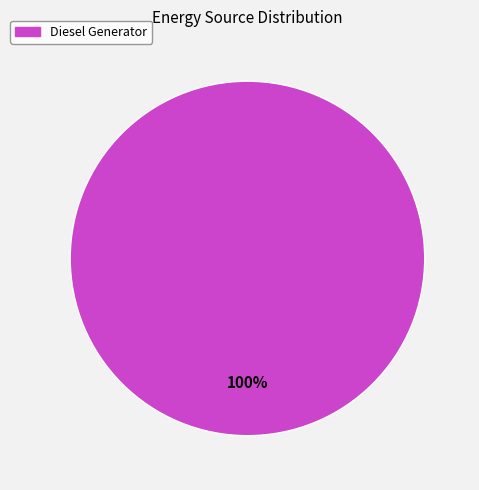

Does any single category account for the majority?

Yes